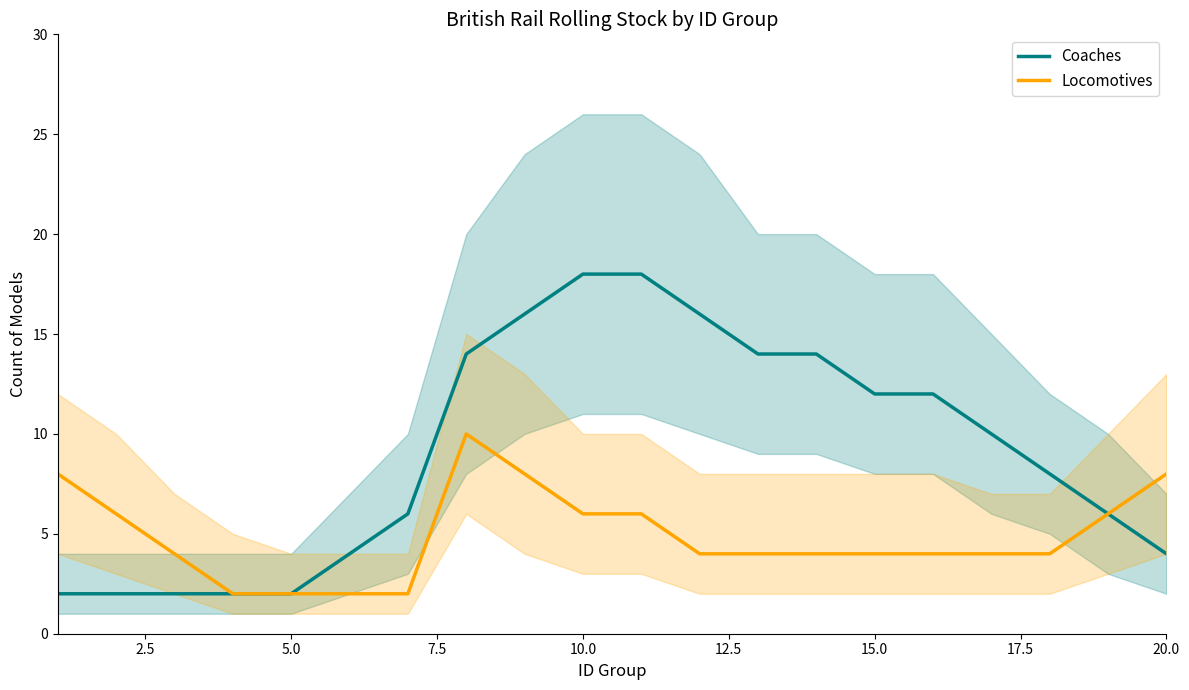

What are all the series names shown in the legend?

Coaches, Locomotives